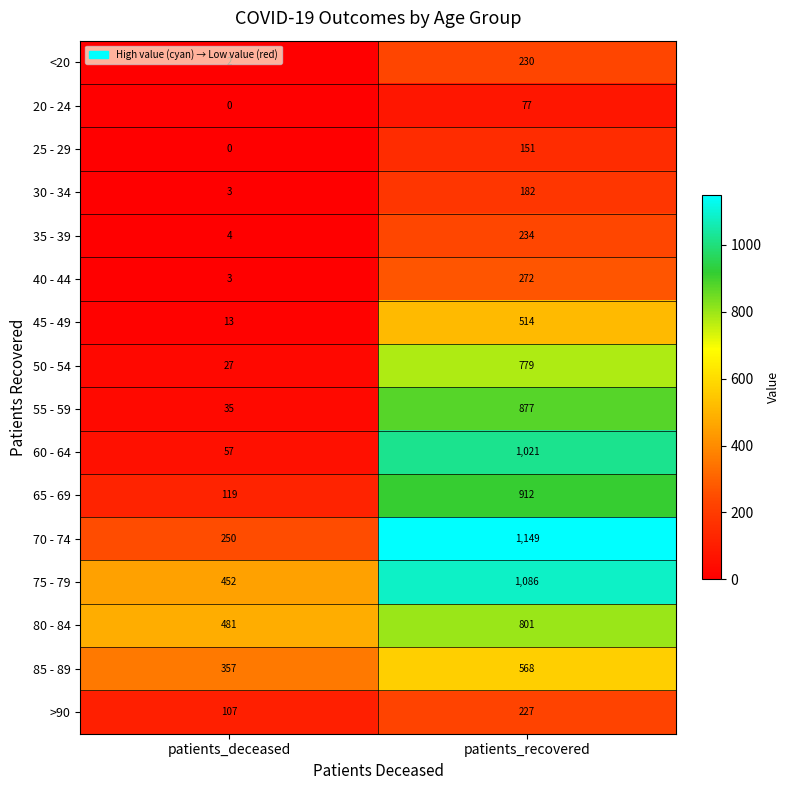

Is it true that 80 - 84 equals 801 at patients_recovered?

True